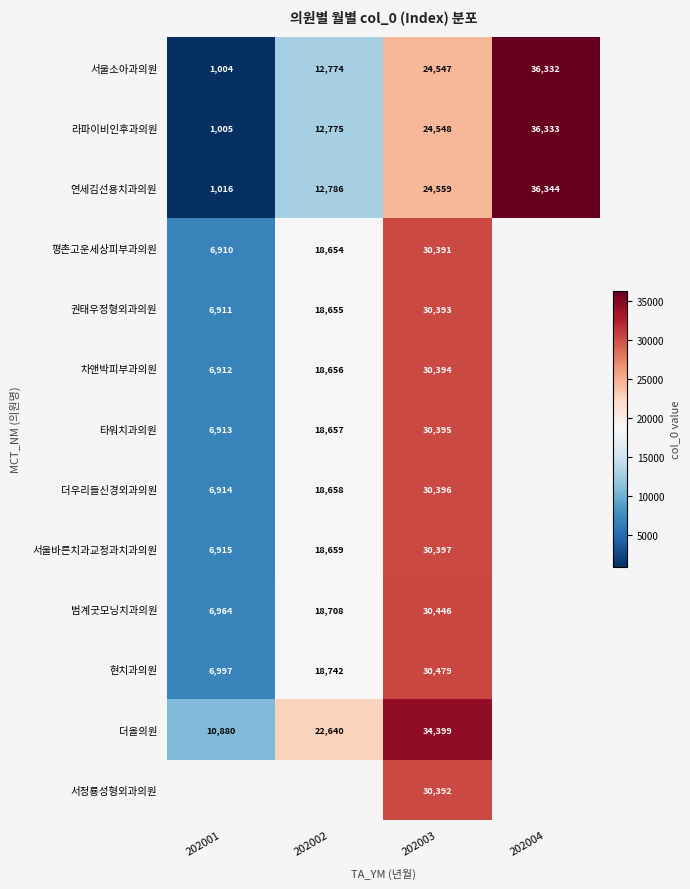

What is the spread (max minus min) of values at 202003?

9852